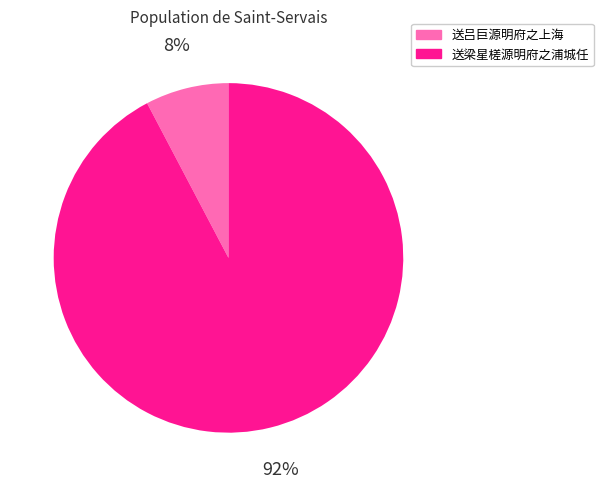

Which has a higher value, 送梁星槎源明府之浦城任 or 送吕巨源明府之上海?

送梁星槎源明府之浦城任